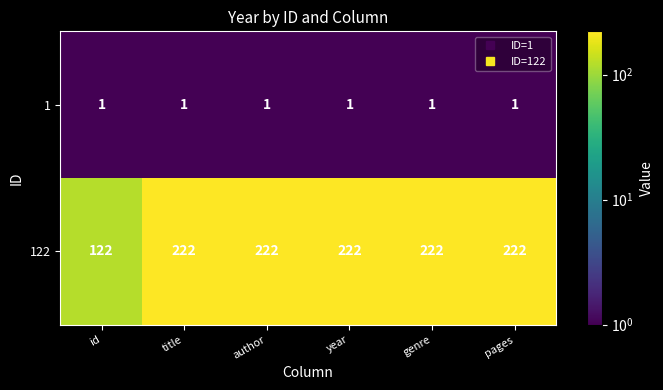

What is the difference between the highest and lowest values at id?

121